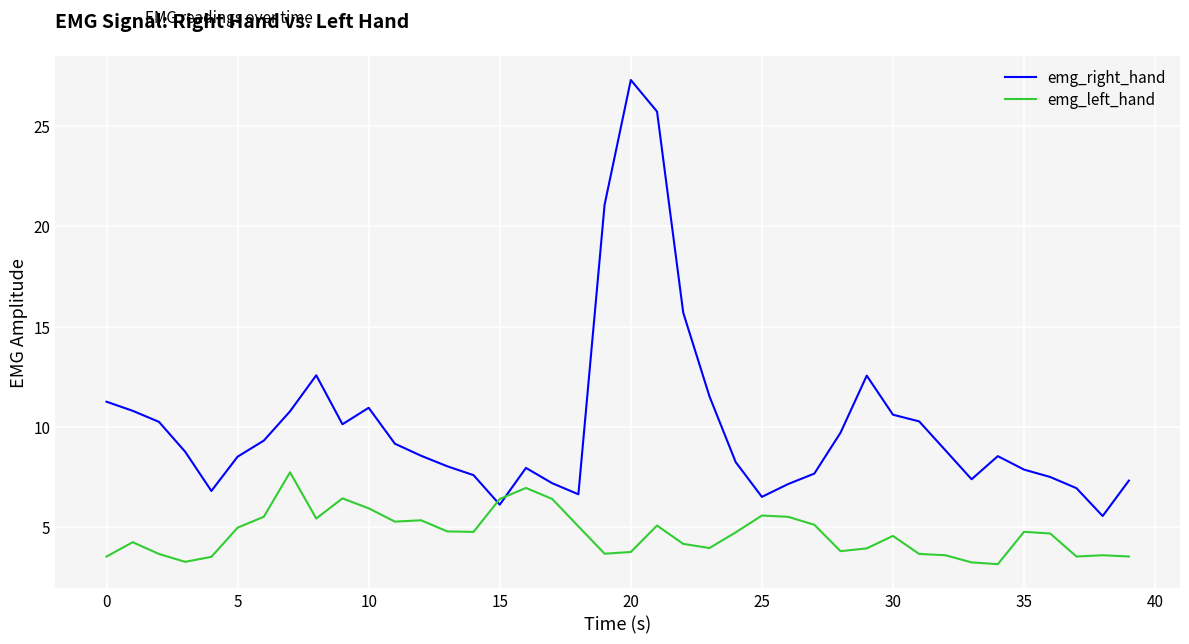

What is the difference between the maximum and second lowest values in the emg_right_hand series?

21.2